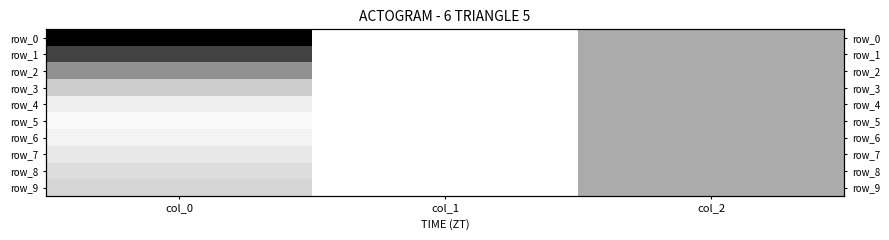

At which label does row_4 reach its minimum?

col_1